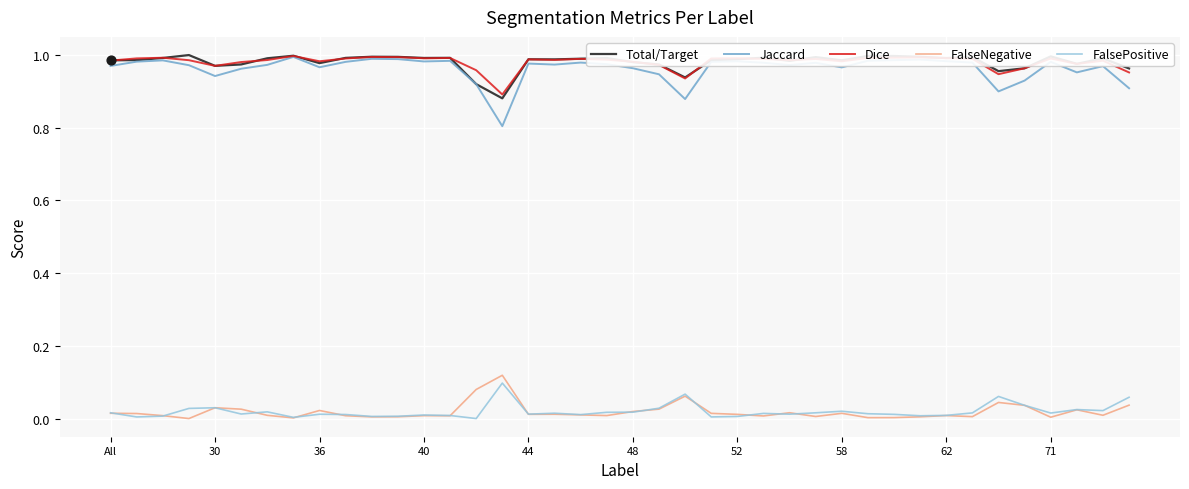

True or false: Dice and FalsePositive cross at least once.

False